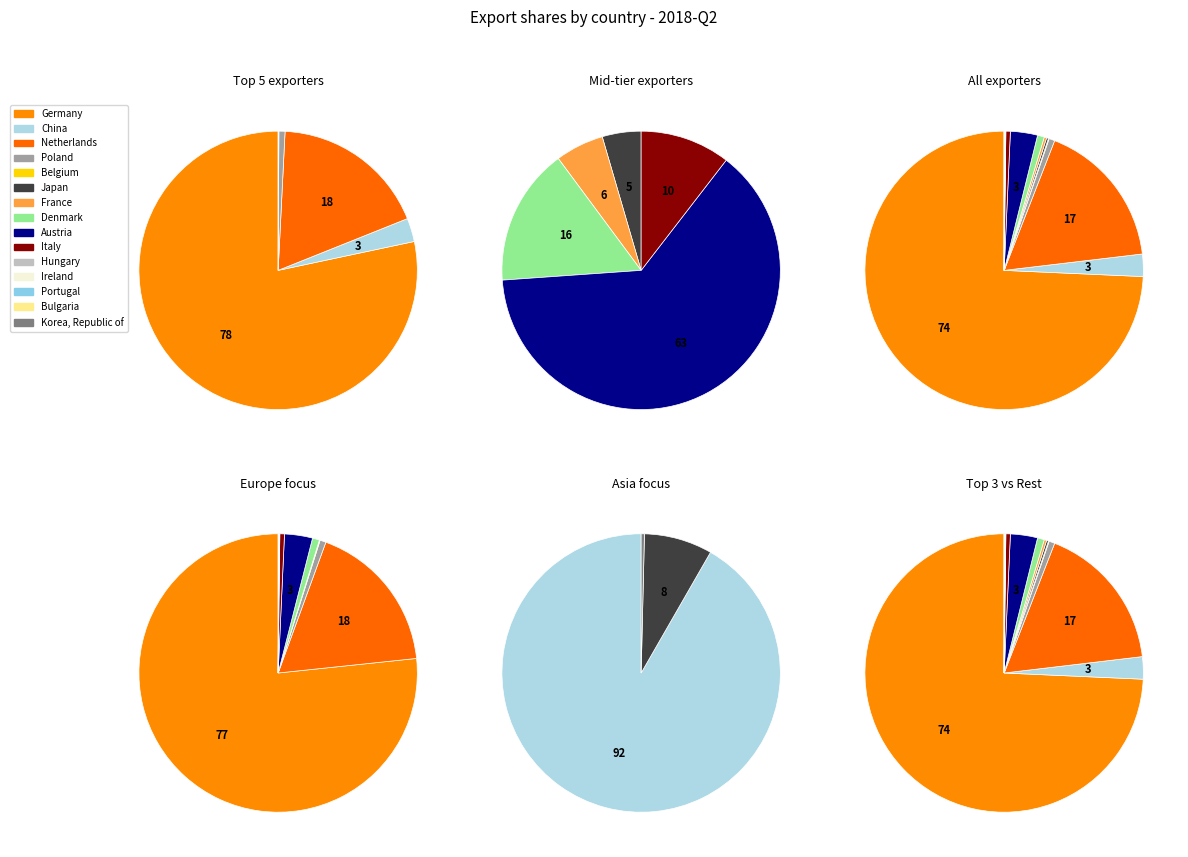

Between Denmark and Japan, which is larger?

Denmark